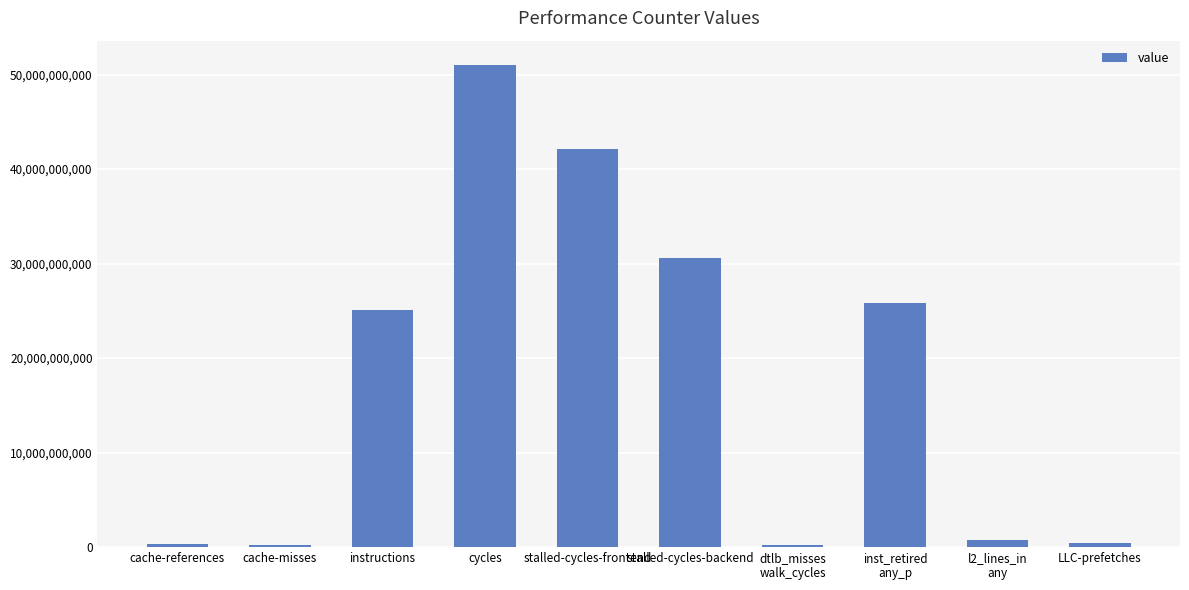

What is the greatest value displayed?

51039662268